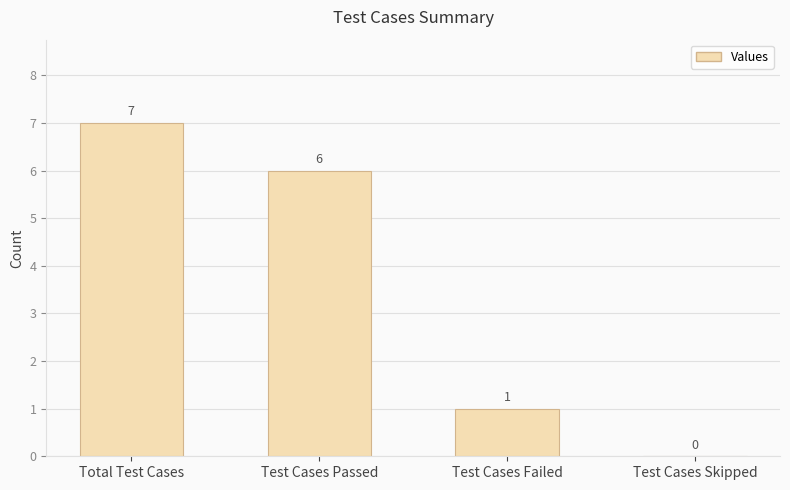

True or false: the data shows 2 at Test Cases Failed.

False